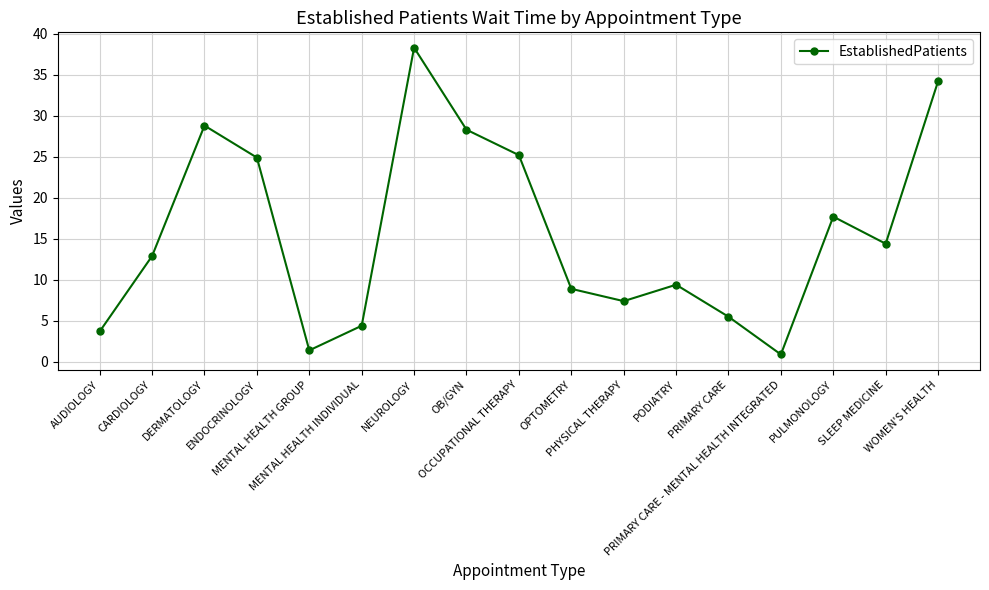

Which label corresponds to the smallest value in the chart?

PRIMARY CARE - MENTAL HEALTH INTEGRATED